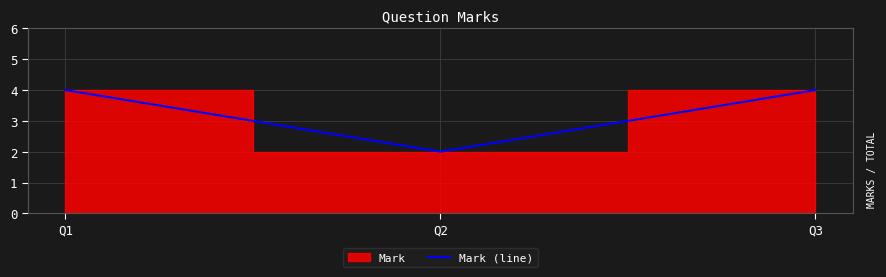

What is the change in value from Q1 to Q2?

-2